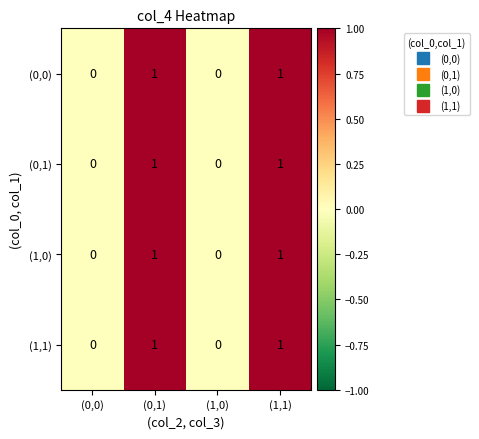

Is the value of (0,1) at (0,1) greater than the value of (0,0) at (1,0)?

Yes